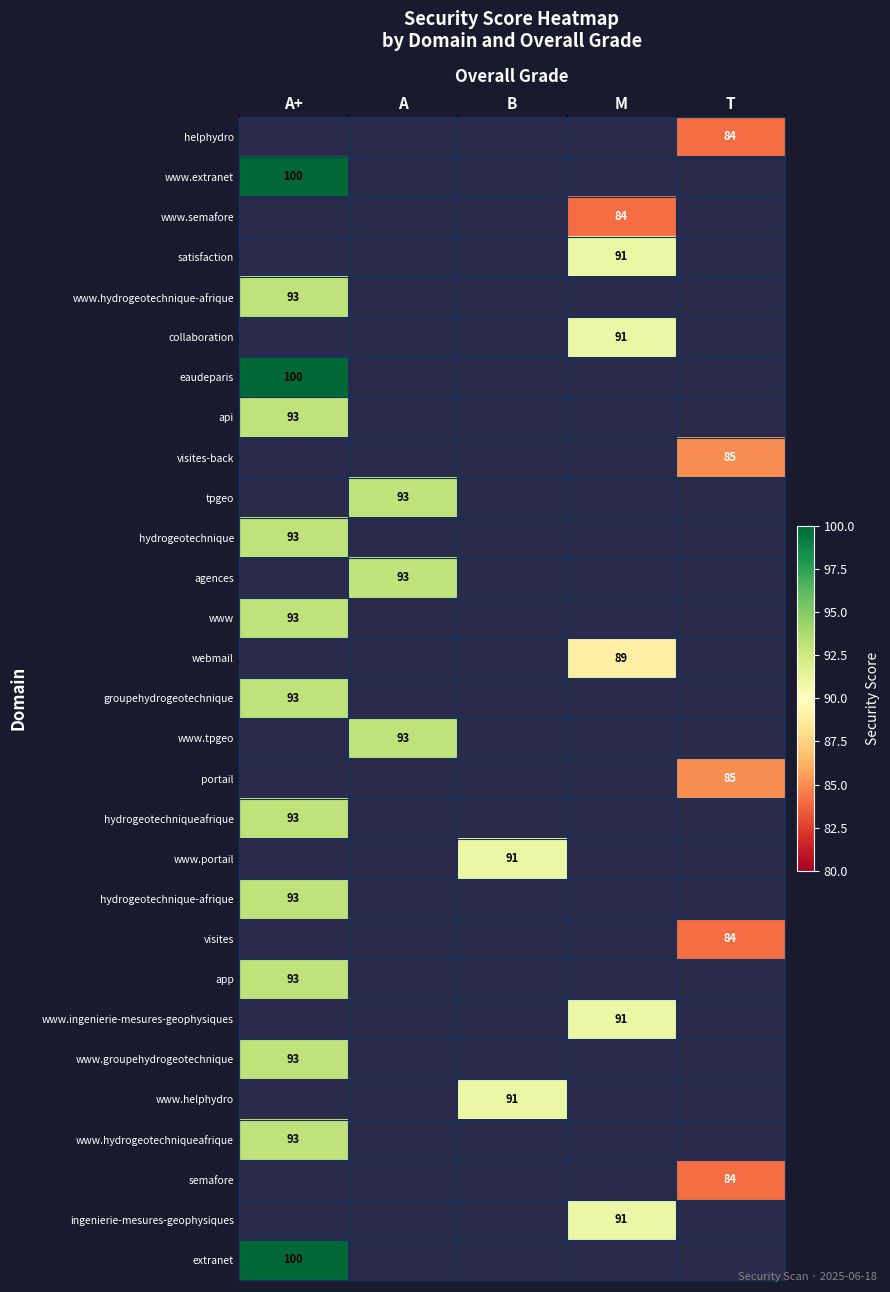

What is the minimum value shown in the chart?

84.0